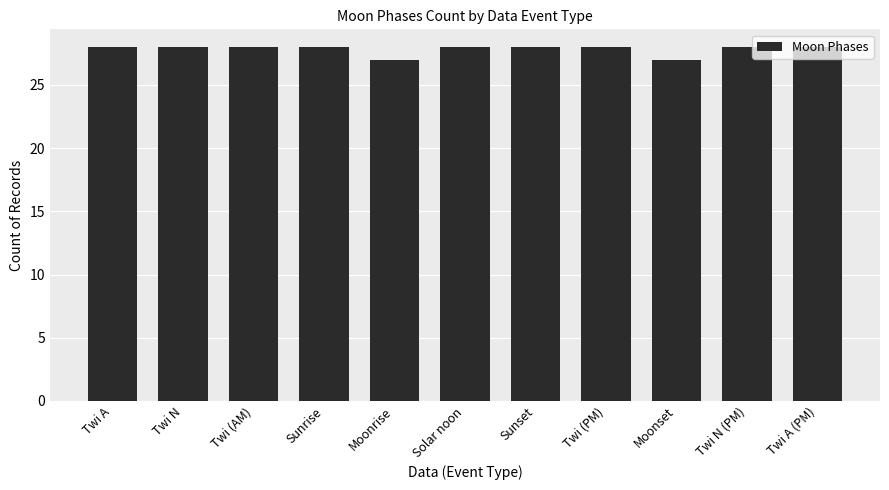

Reading left to right, transcribe all the data shown in this chart.

Twi A=28	Twi N=28	Twi (AM)=28	Sunrise=28	Moonrise=27	Solar noon=28	Sunset=28	Twi (PM)=28	Moonset=27	Twi N (PM)=28	Twi A (PM)=28